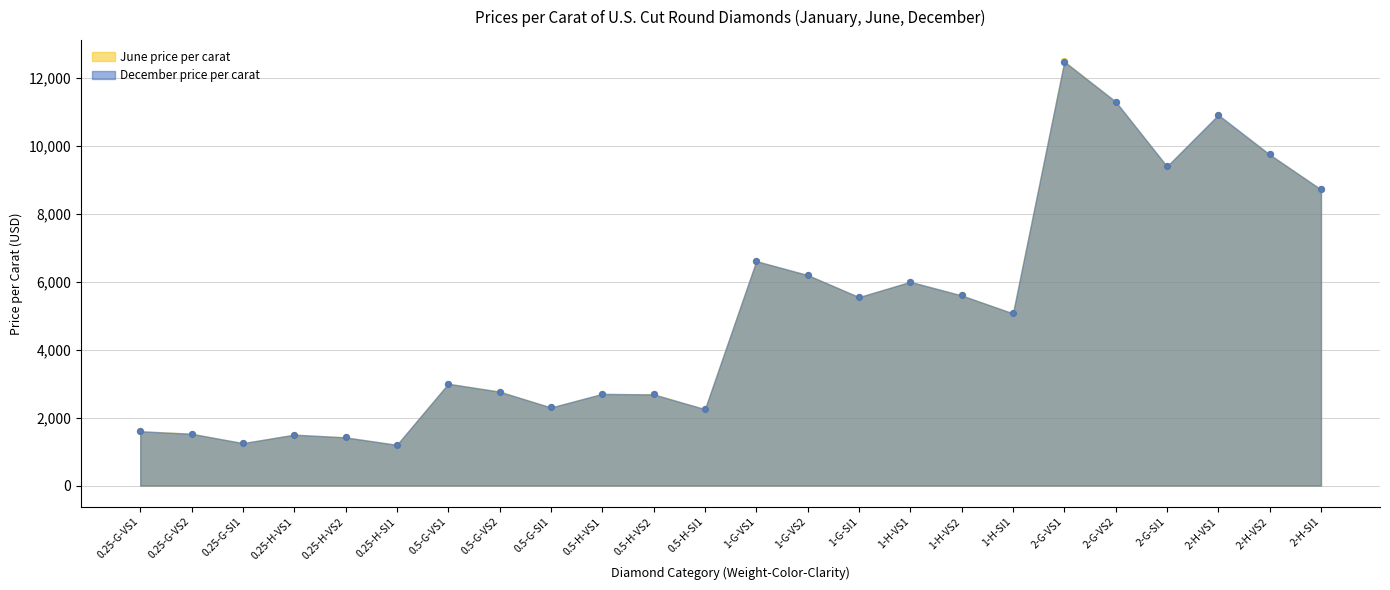

Is the value of December price per carat at 0.5-G-SI1 greater than the value of June price per carat at 0.5-G-VS2?

No